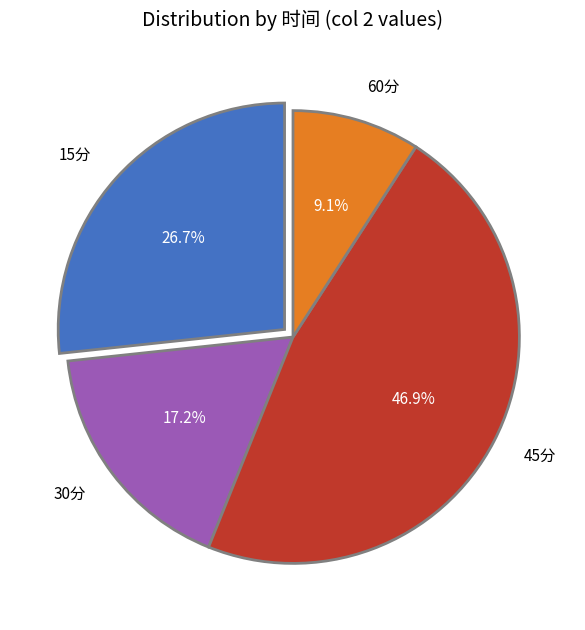

Between 60分 and 15分, which is larger?

15分